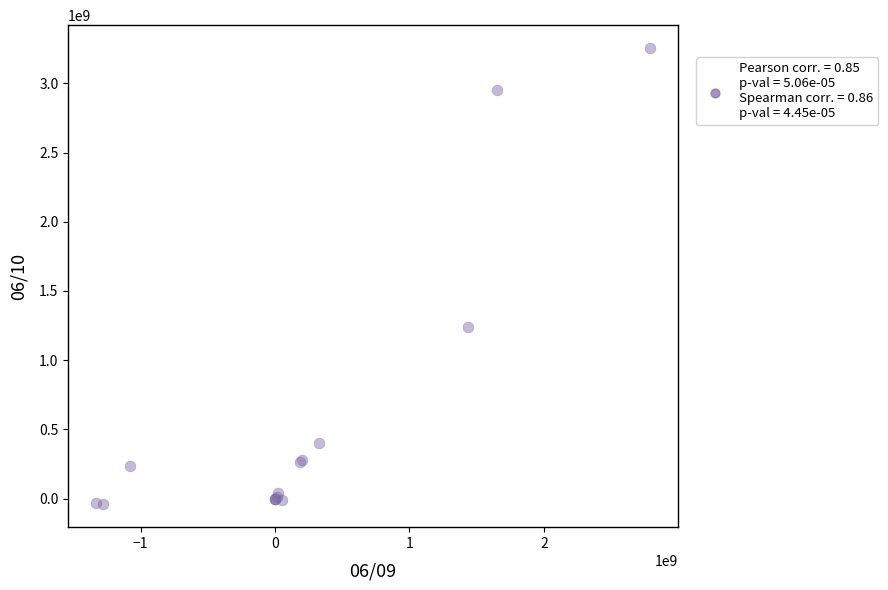

What Y value in the scatter plot is closest to 1607000000?

1242200000.0